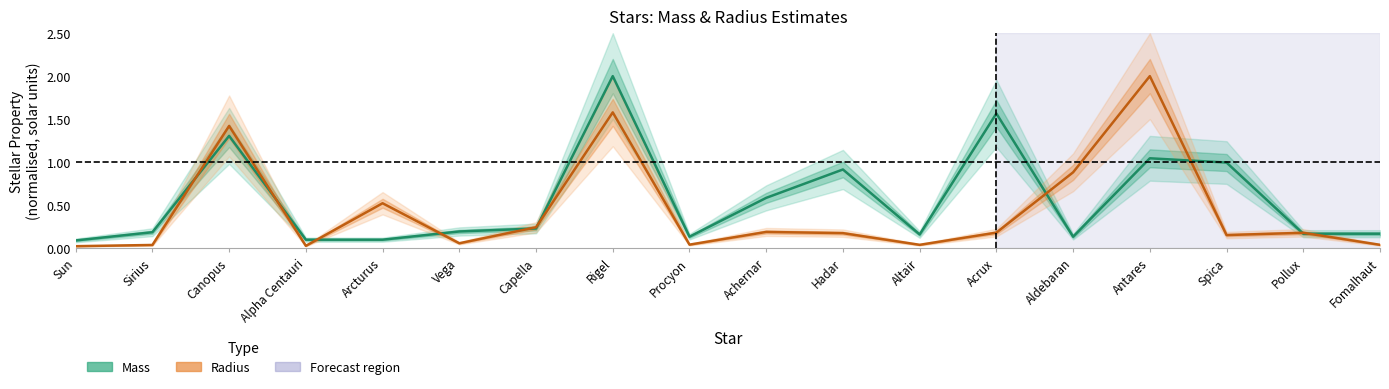

What is the sum of the Radius values at Procyon and Sirius?

0.1